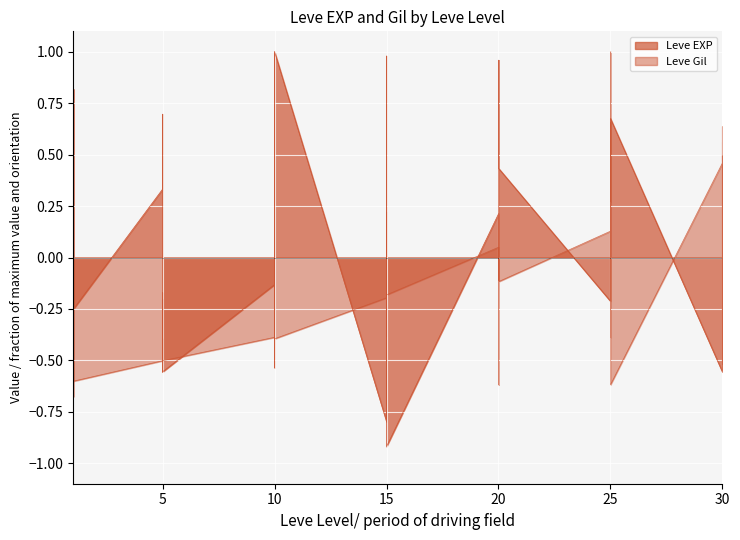

What is the greatest value displayed?

1.0